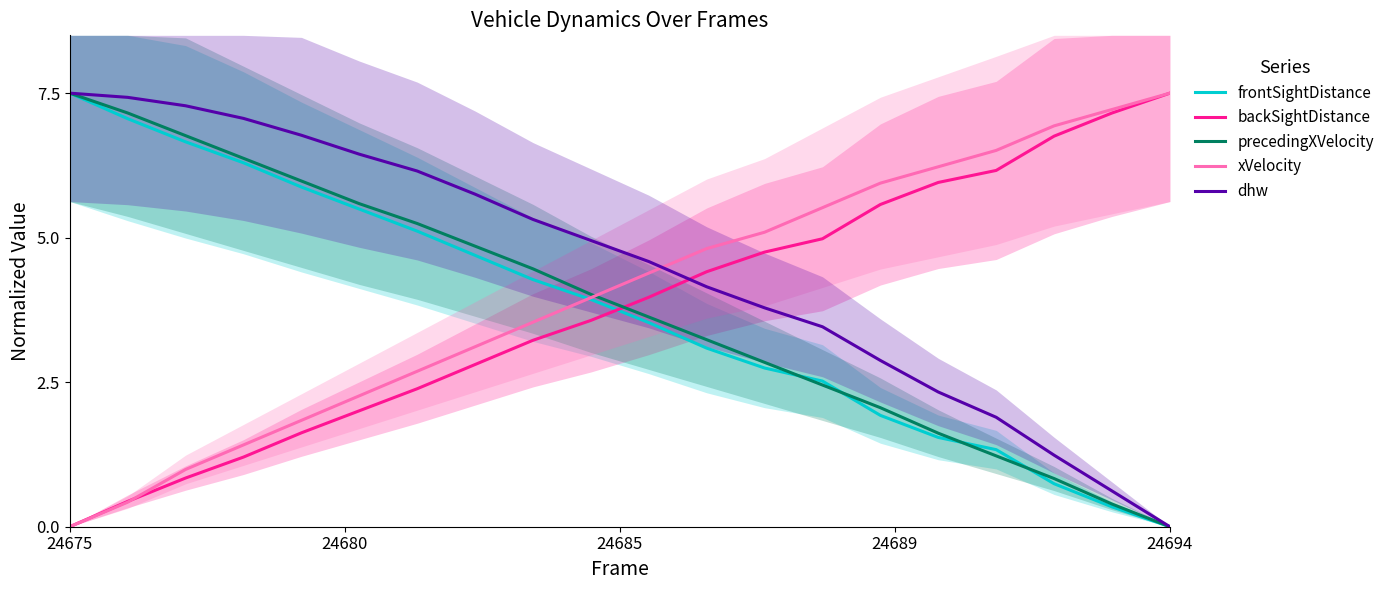

What is the spread (max minus min) of values at 7?

2.9